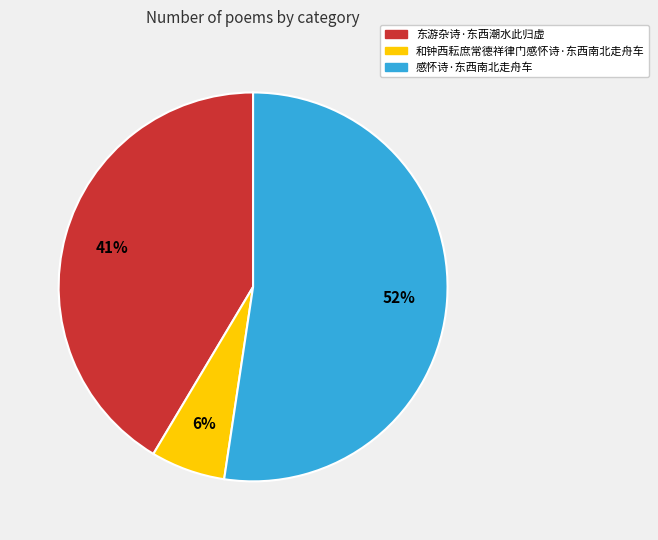

Count the number of slices in the pie.

3